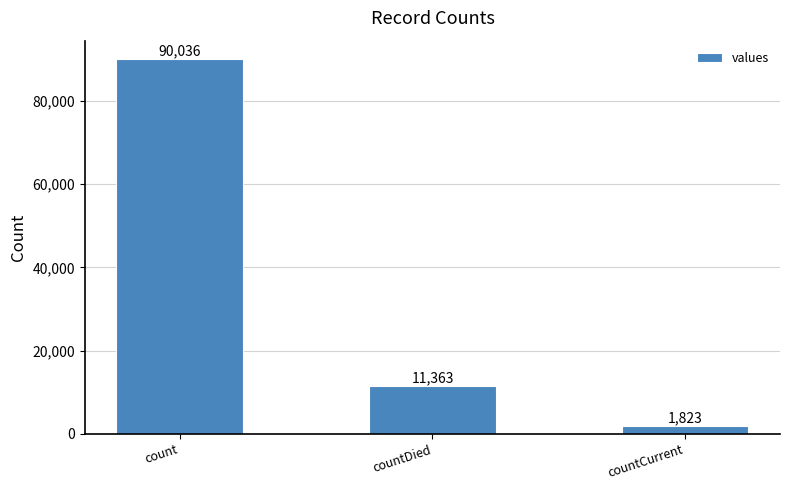

Does the chart contain stacked bars?

No